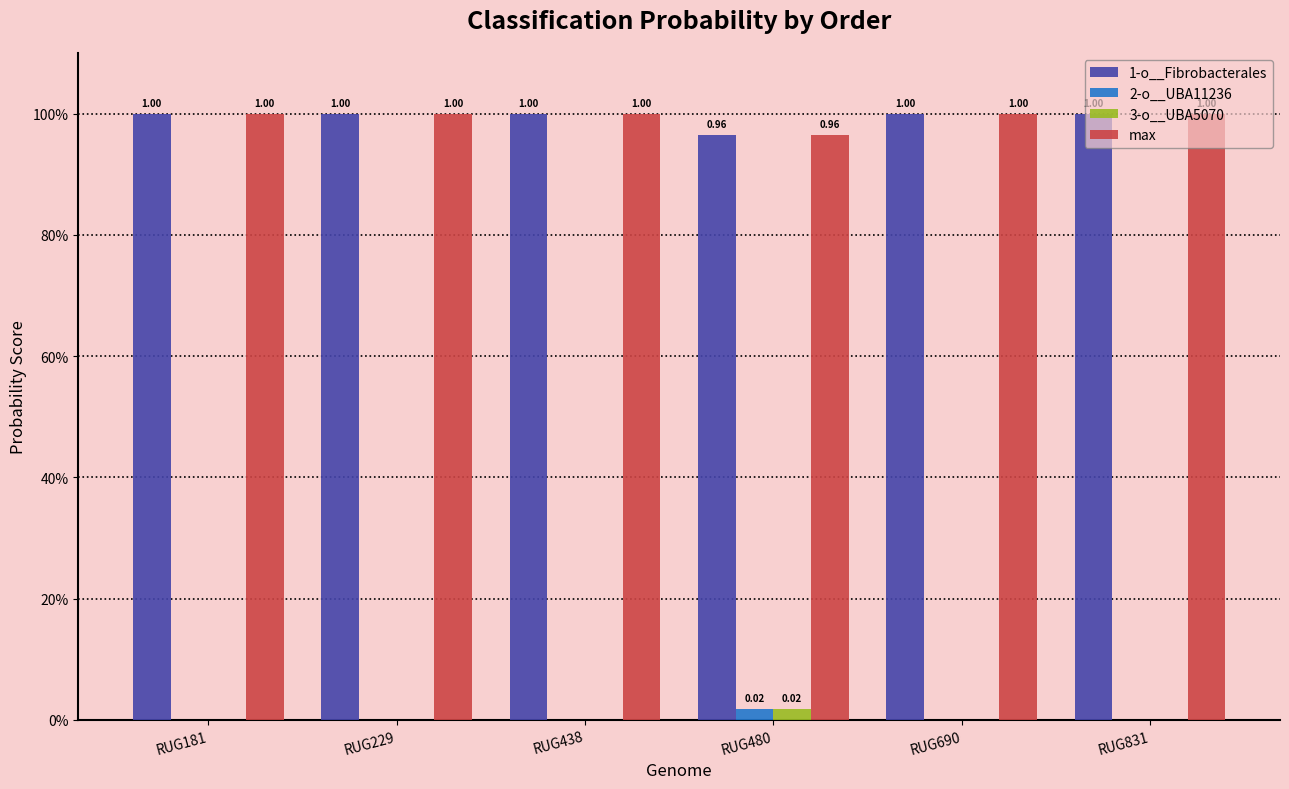

Are the bars horizontal?

No